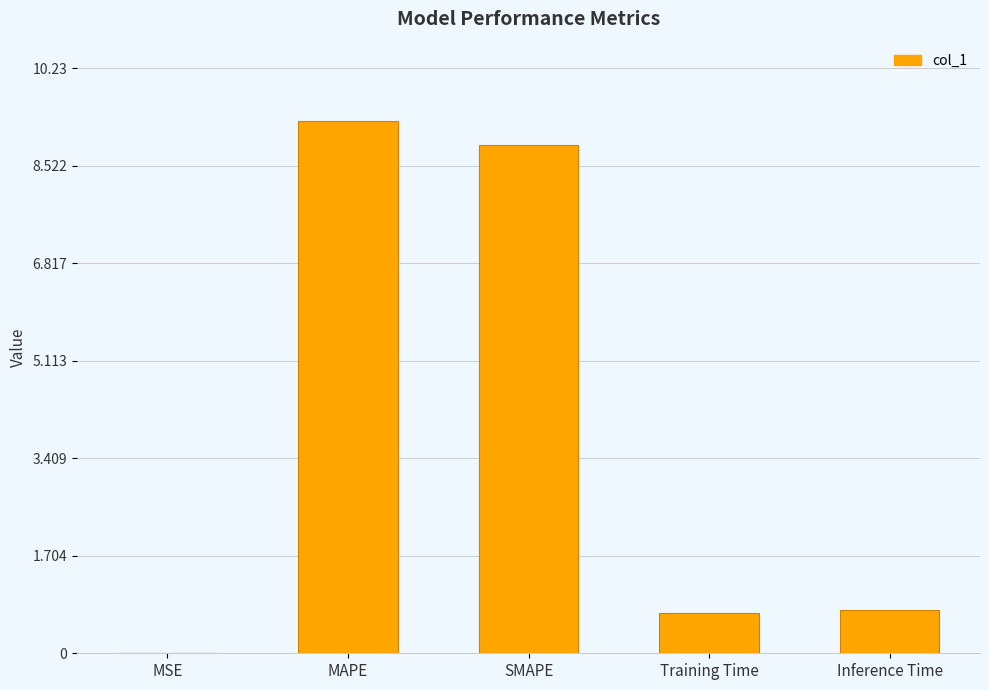

Between MSE and MAPE, which is larger?

MAPE